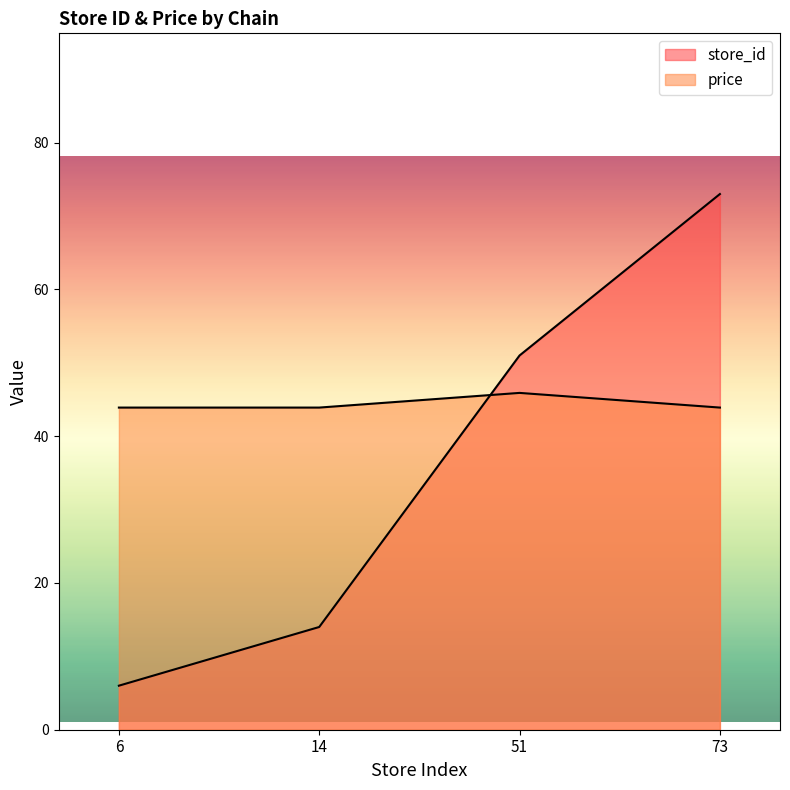

What are all the series names shown in the legend?

store_id, price